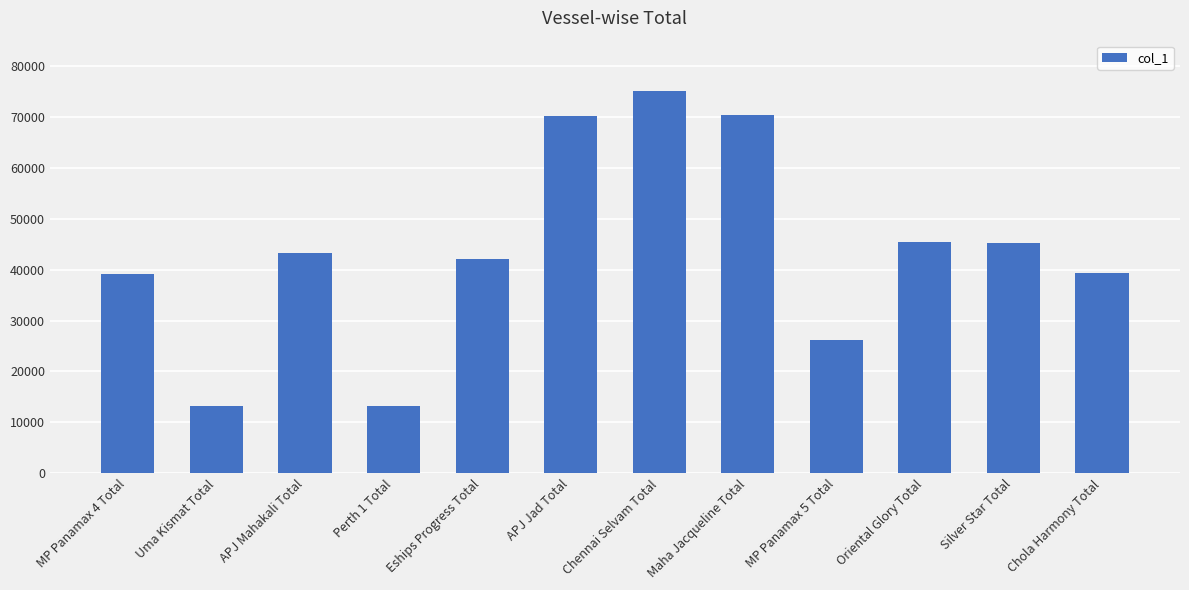

What is the minimum value shown in the chart?

13200